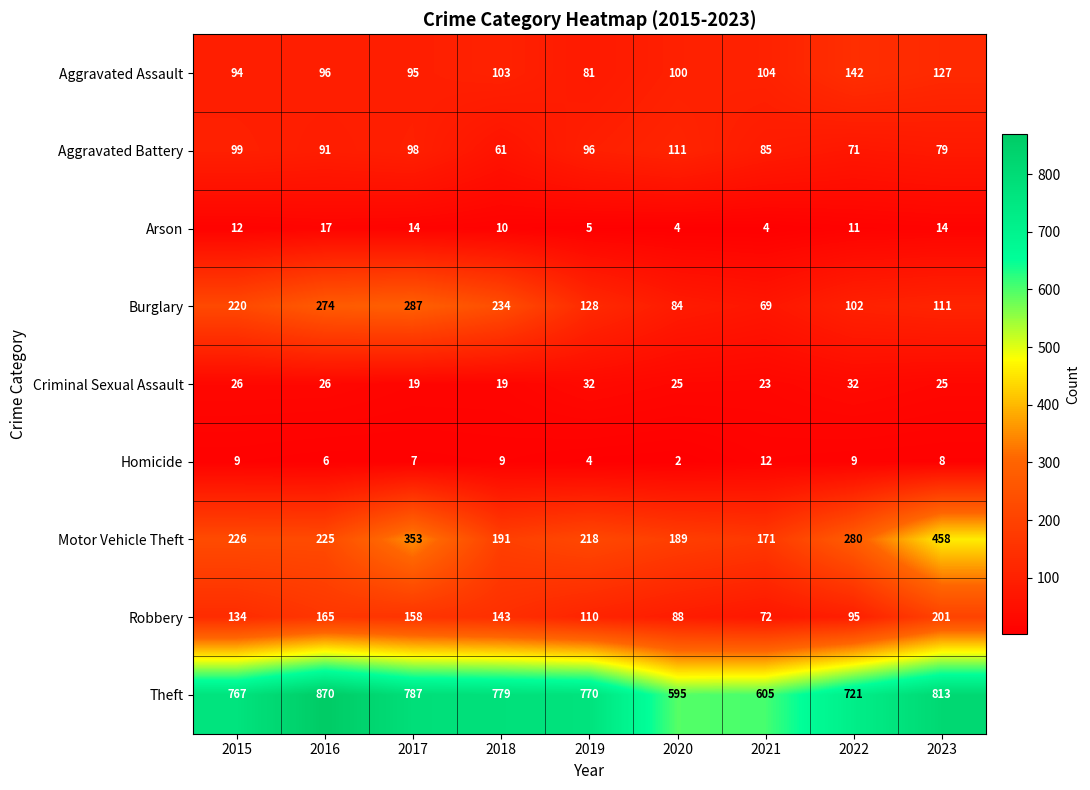

Which series changed the most between 2017 and 2020?

Burglary